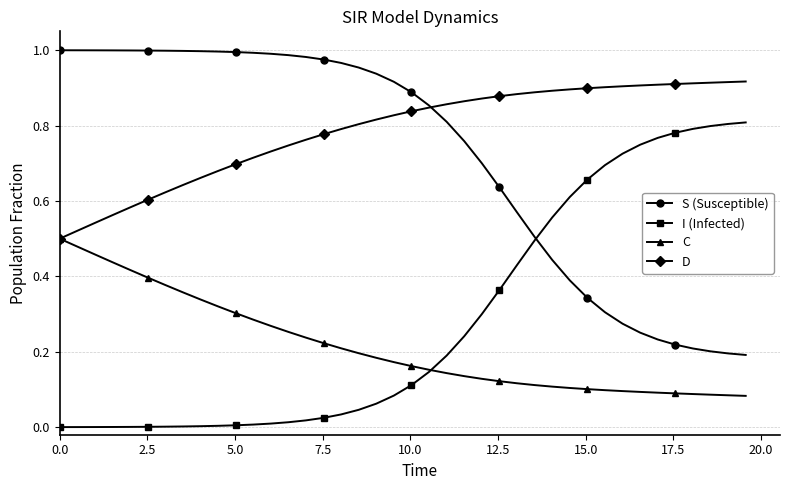

True or false: S (Susceptible) and C intersect in this chart.

False